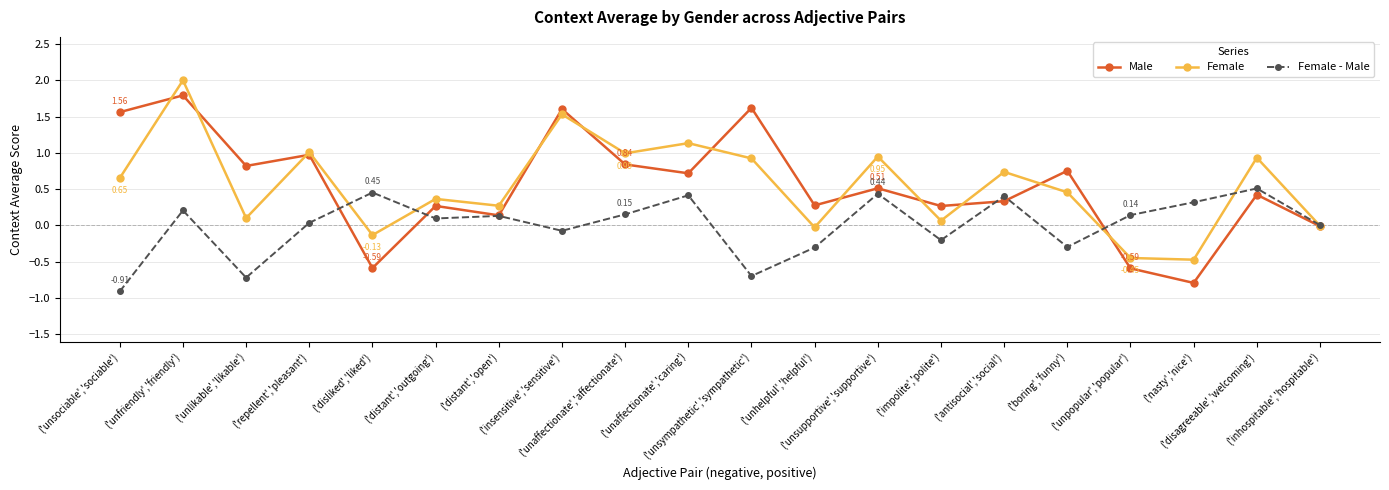

Which category has the lowest value in the Female - Male series?

('unsociable','sociable')